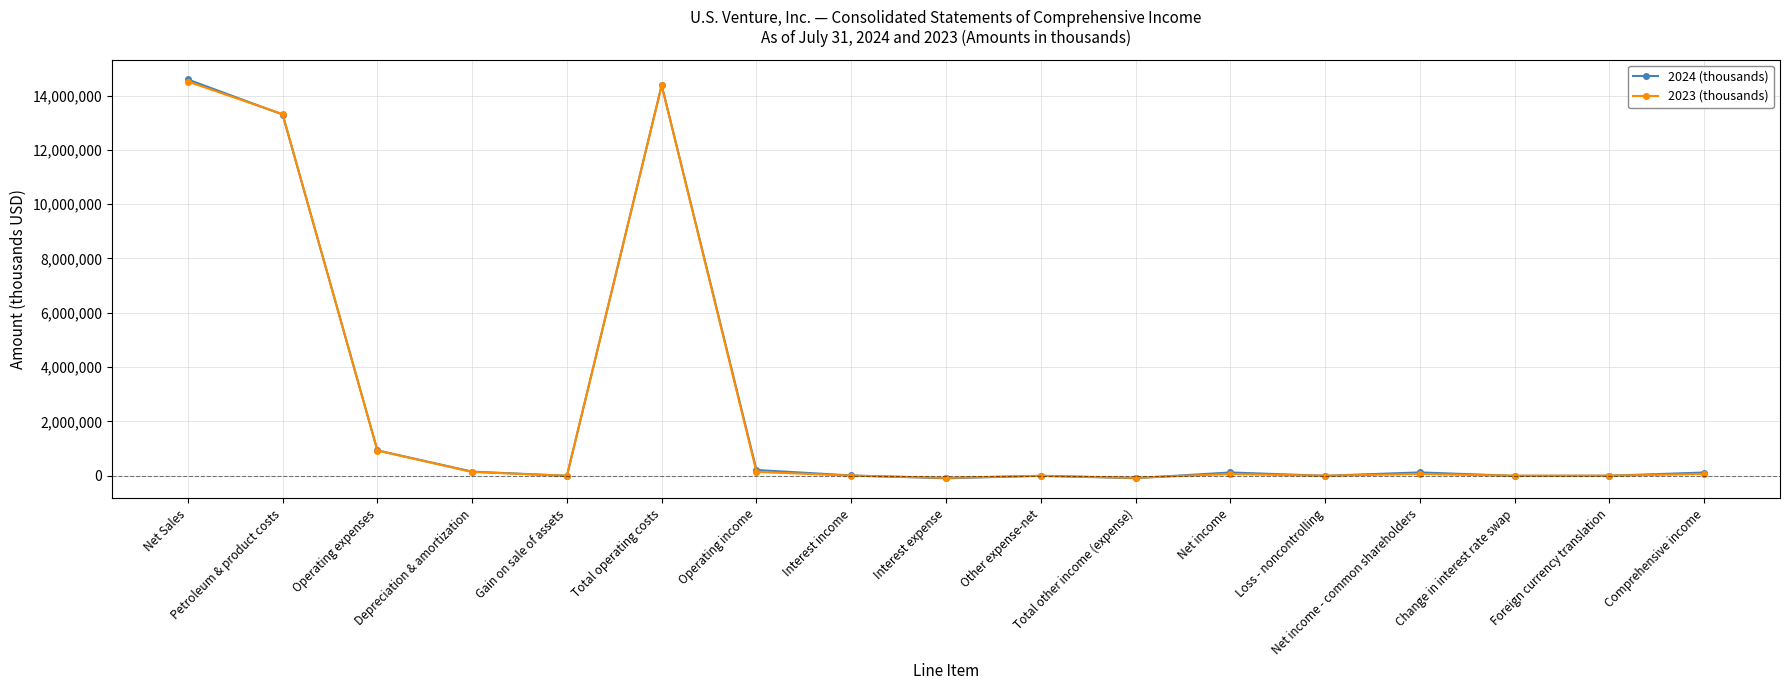

Between which two adjacent categories do 2023 (thousands) and 2024 (thousands) first intersect?

Net Sales and Petroleum & product costs